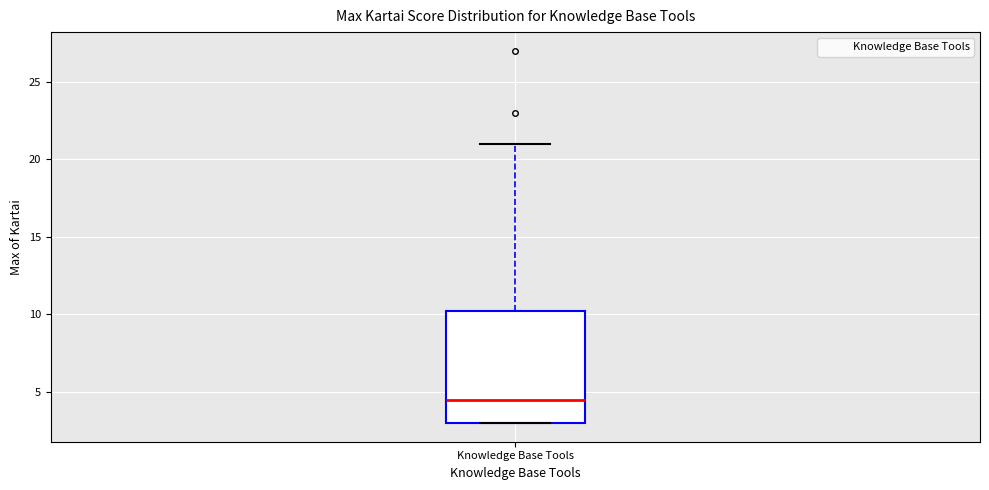

Transcribe this box plot: give where the median line is, the range the box spans, and where the two whiskers end, as read against the y-axis. The values are not printed on the chart, so give them approximately, as read against the axis.

median 4.5, box 3.0 to 10.5, whiskers 3.0 to 21.0